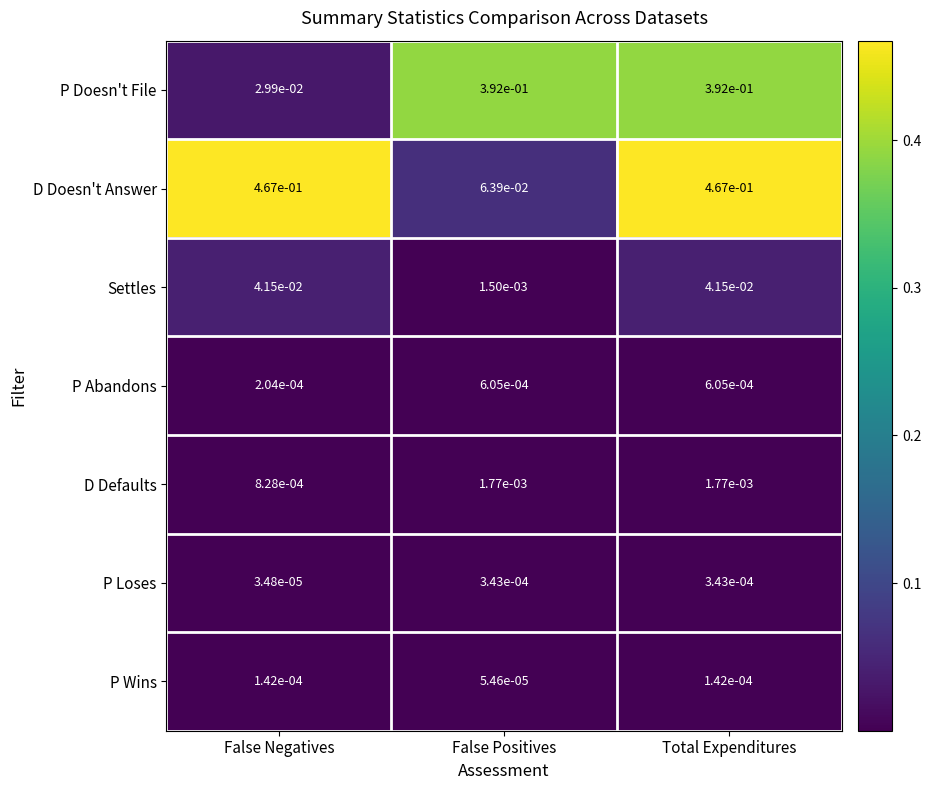

Which category has the lowest value across all series?

False Negatives